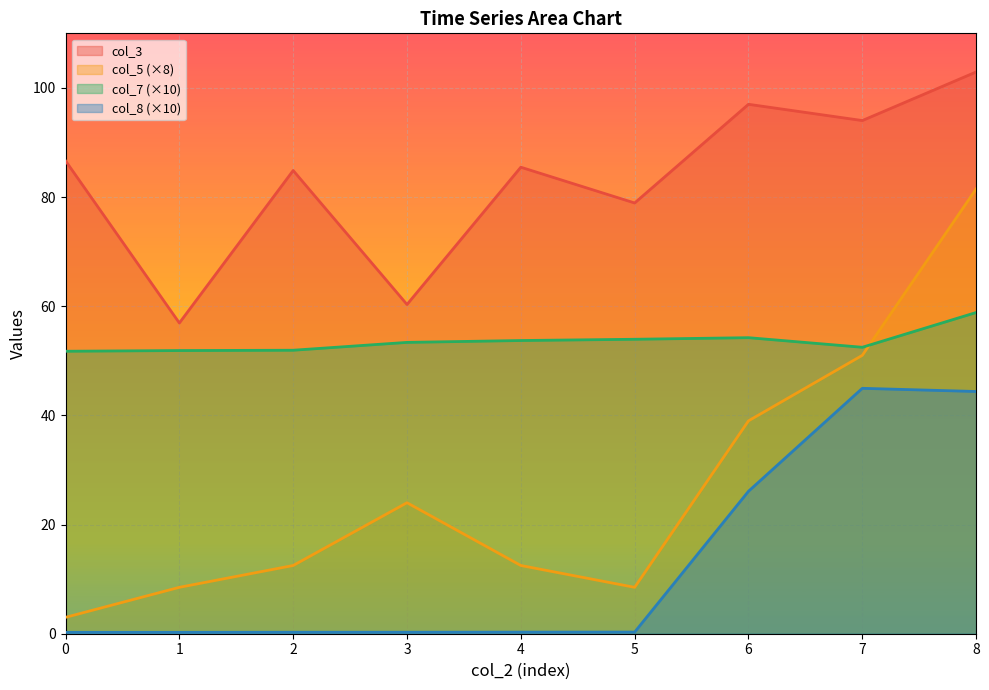

How many lines are shown in the chart?

4